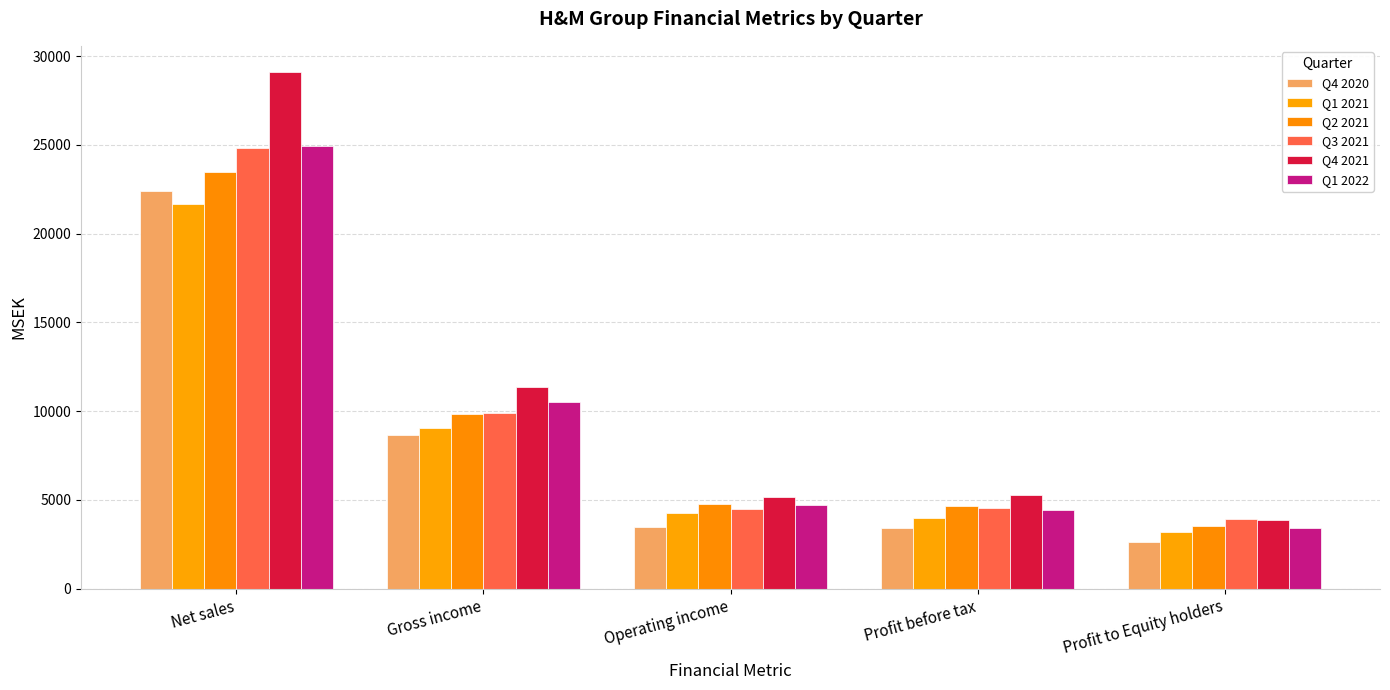

Count the number of data series in this chart.

6